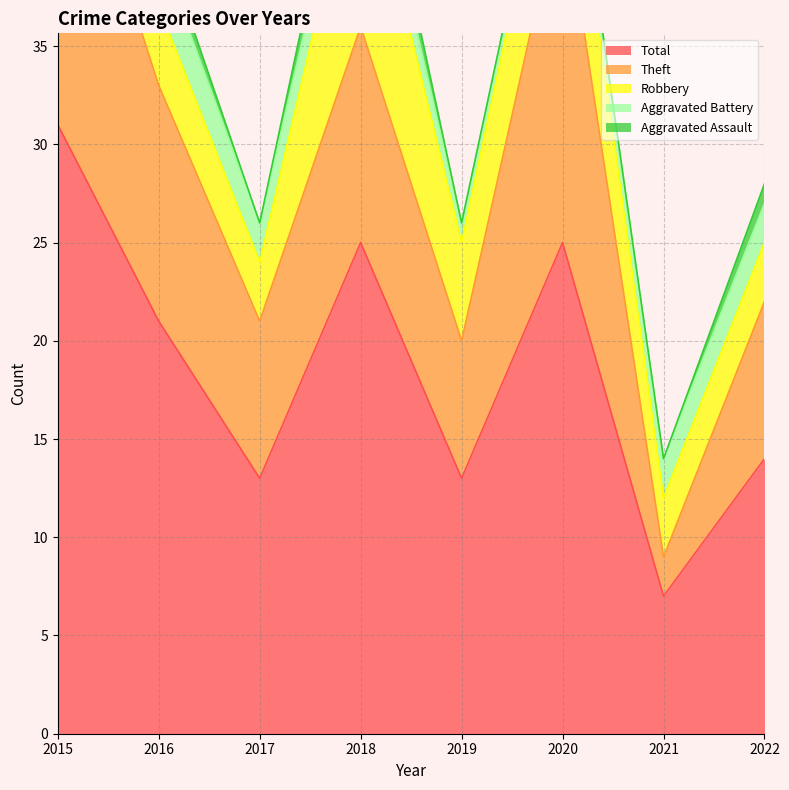

How many series are shown in this chart?

5